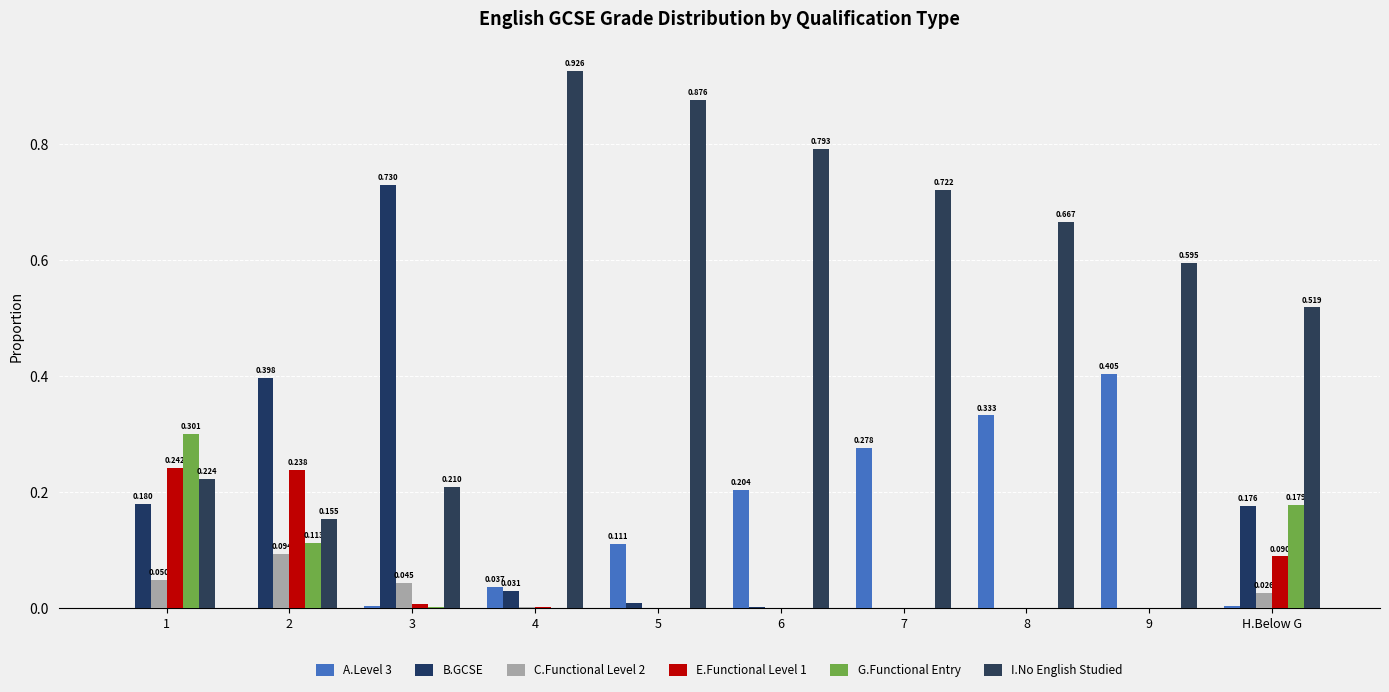

The G.Functional Entry series shows 0.0 at 3. True or false?

True